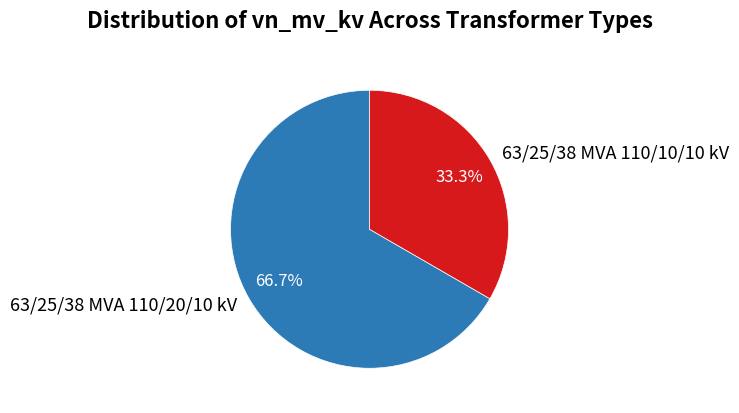

To the nearest percent, what percentage of the pie is 63/25/38 MVA 110/10/10 kV?

33%